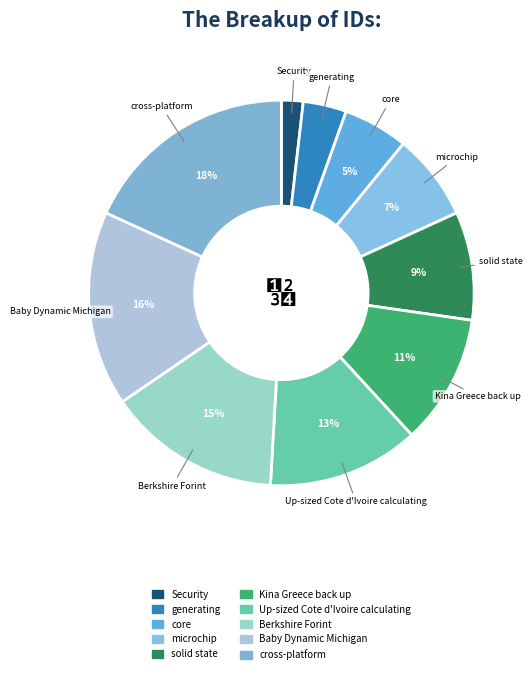

To the nearest percent, what is the average slice percentage?

10%